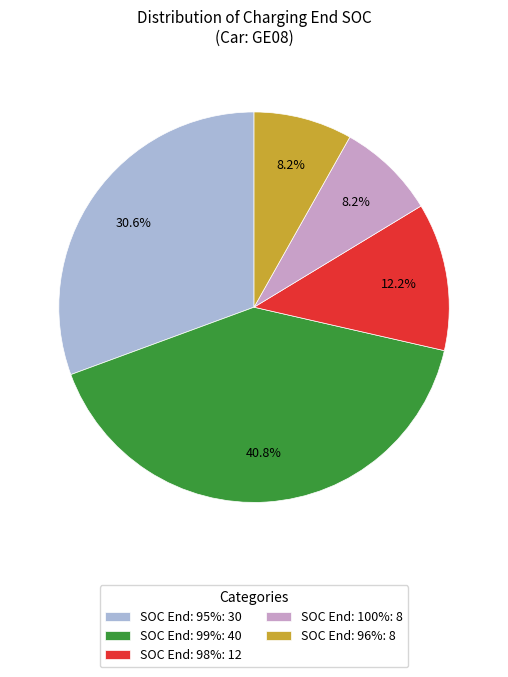

Does any single category account for the majority?

No